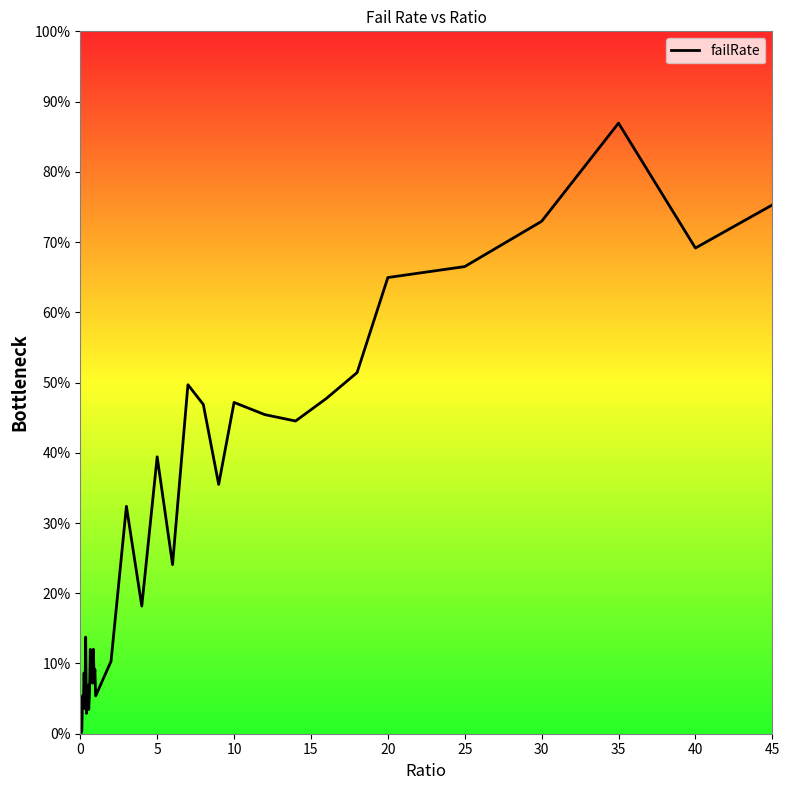

What is the average value?

0.3